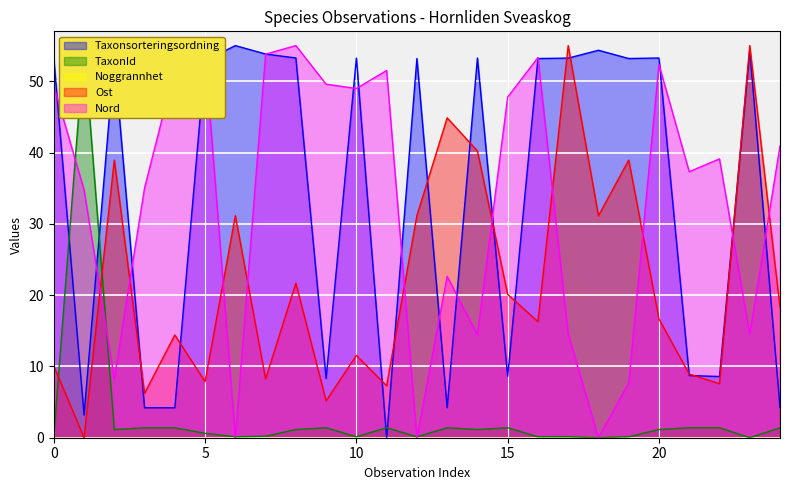

Is the value of TaxonId at 2020-07-08 greater than the value of Ost at 2020-07-08?

No